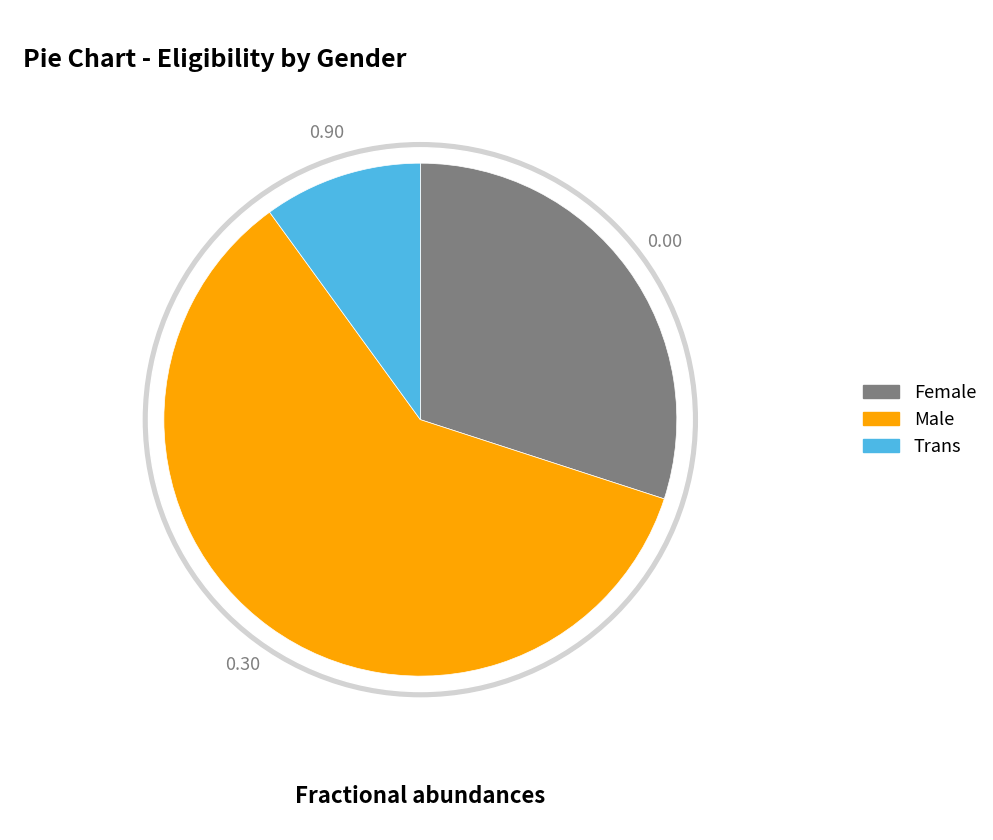

Is it true that Female is 30% of the pie?

True